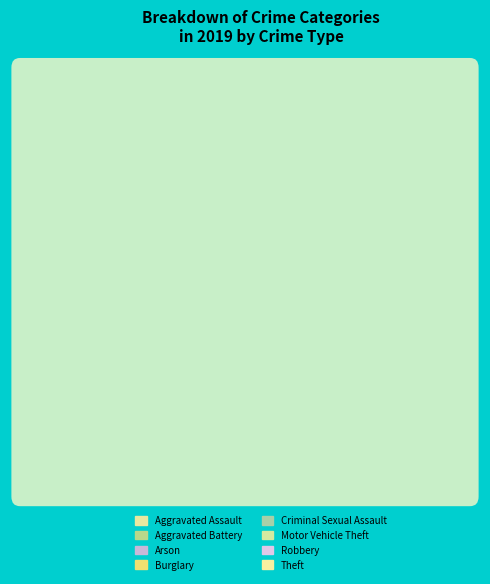

Which category has the smallest portion of the pie?

Arson